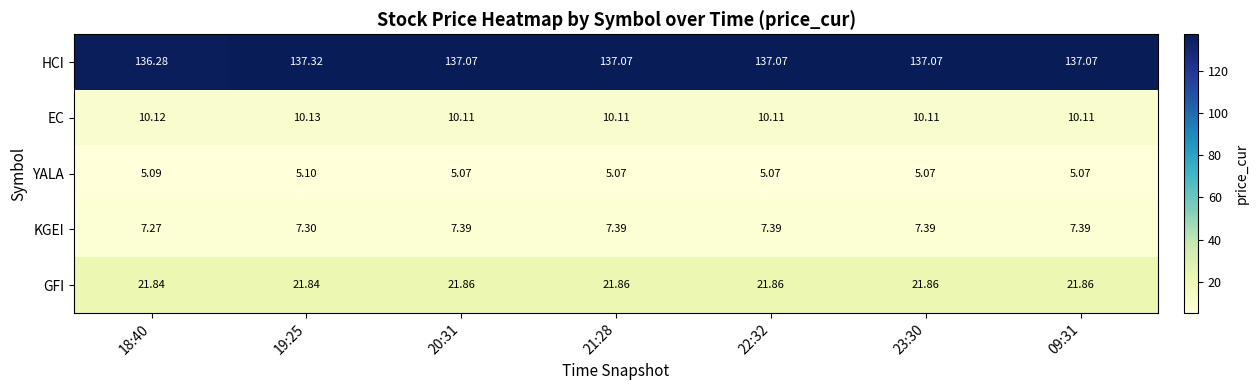

Which series has the largest range (max minus min)?

HCI